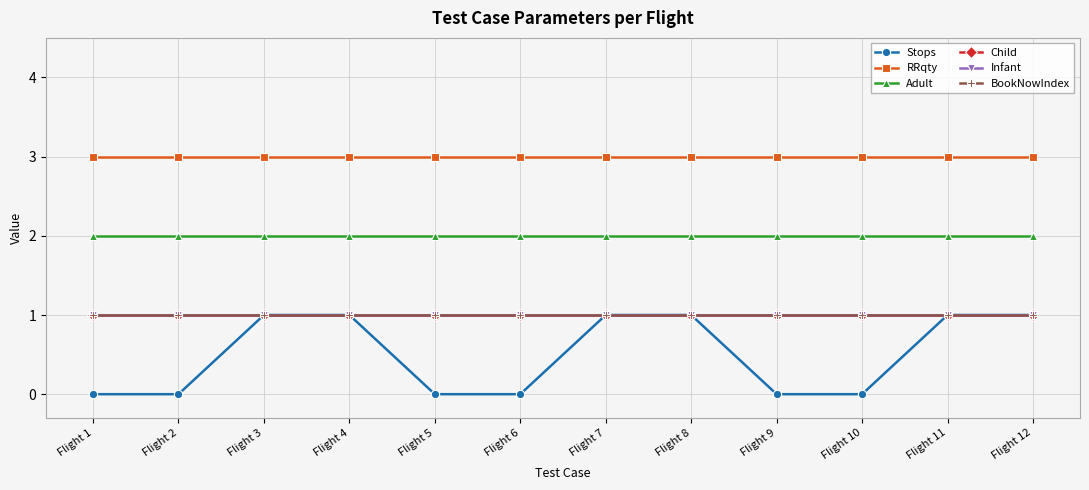

Reading left to right, extract all data points from this chart.

Stops: Flight 1=0	Flight 2=0	Flight 3=1	Flight 4=1	Flight 5=0	Flight 6=0	Flight 7=1	Flight 8=1	Flight 9=0	Flight 10=0	Flight 11=1	Flight 12=1
RRqty: Flight 1=3	Flight 2=3	Flight 3=3	Flight 4=3	Flight 5=3	Flight 6=3	Flight 7=3	Flight 8=3	Flight 9=3	Flight 10=3	Flight 11=3	Flight 12=3
Adult: Flight 1=2	Flight 2=2	Flight 3=2	Flight 4=2	Flight 5=2	Flight 6=2	Flight 7=2	Flight 8=2	Flight 9=2	Flight 10=2	Flight 11=2	Flight 12=2
Child: Flight 1=1	Flight 2=1	Flight 3=1	Flight 4=1	Flight 5=1	Flight 6=1	Flight 7=1	Flight 8=1	Flight 9=1	Flight 10=1	Flight 11=1	Flight 12=1
Infant: Flight 1=1	Flight 2=1	Flight 3=1	Flight 4=1	Flight 5=1	Flight 6=1	Flight 7=1	Flight 8=1	Flight 9=1	Flight 10=1	Flight 11=1	Flight 12=1
BookNowIndex: Flight 1=1	Flight 2=1	Flight 3=1	Flight 4=1	Flight 5=1	Flight 6=1	Flight 7=1	Flight 8=1	Flight 9=1	Flight 10=1	Flight 11=1	Flight 12=1